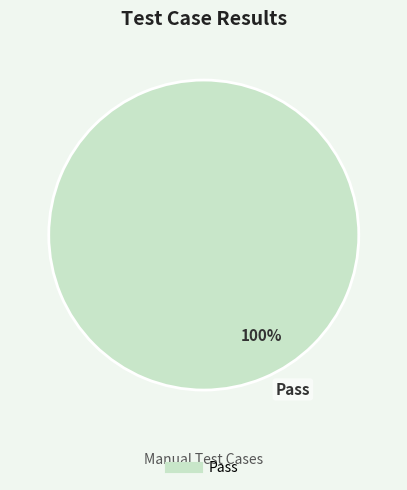

Is there any slice that represents more than half of the pie?

Yes